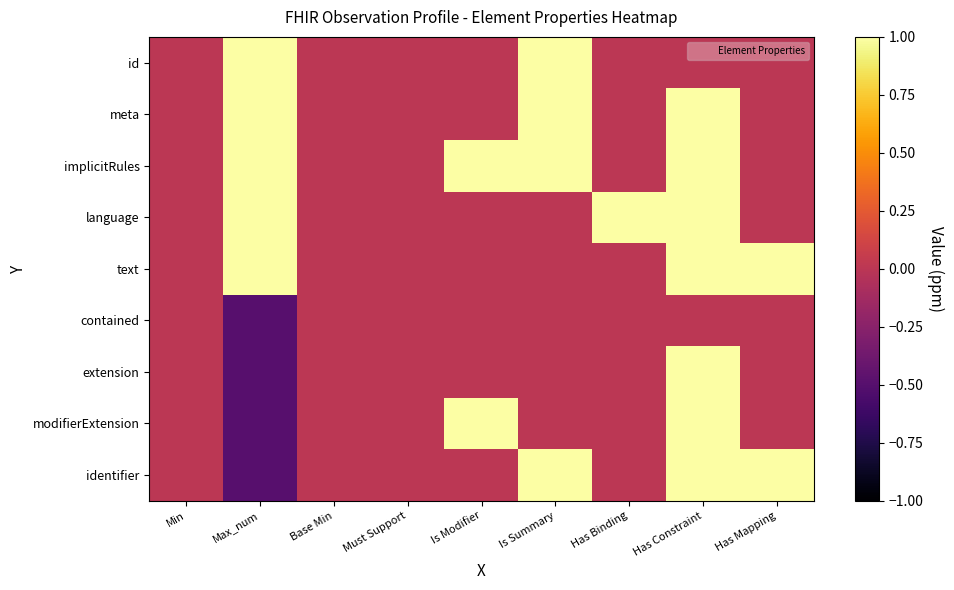

What is the spread (max minus min) of values at Has Mapping?

1.0